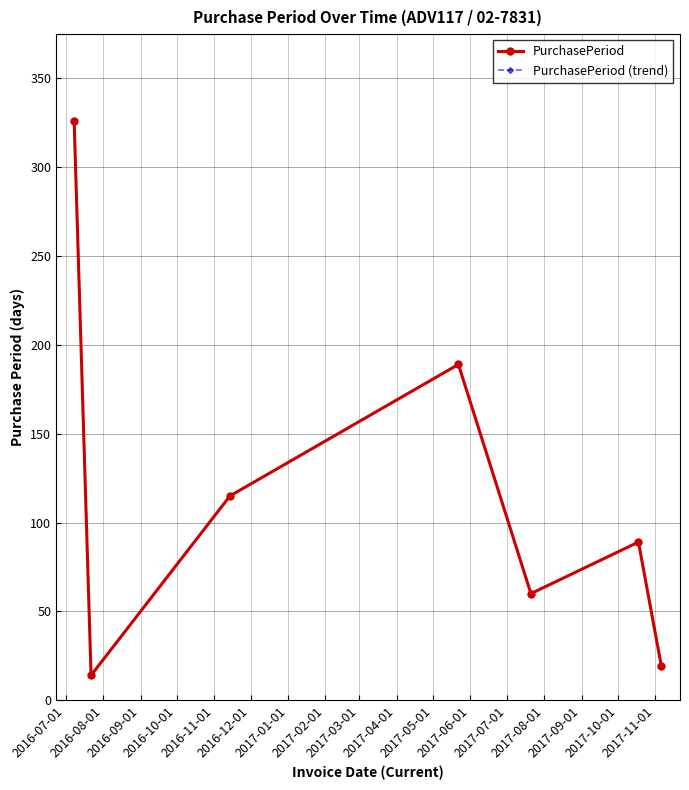

Reading left to right, extract all data points from this chart.

PurchasePeriod: 326	14	115	189	60	89	19
PurchasePeriod (trend): 326	14	115	189	60	89	19